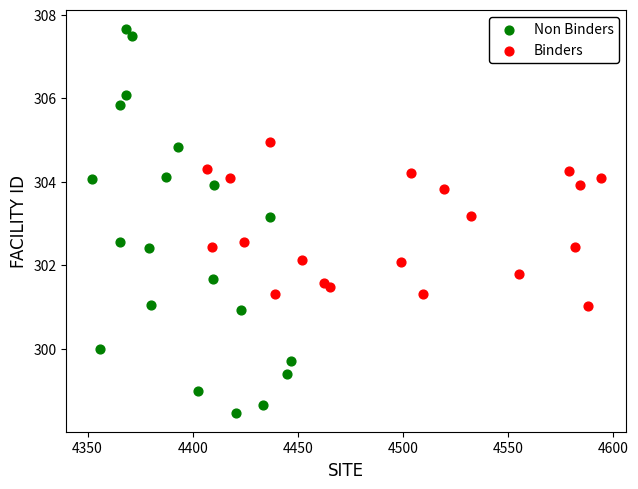

Which series reaches the minimum Y coordinate?

Non Binders